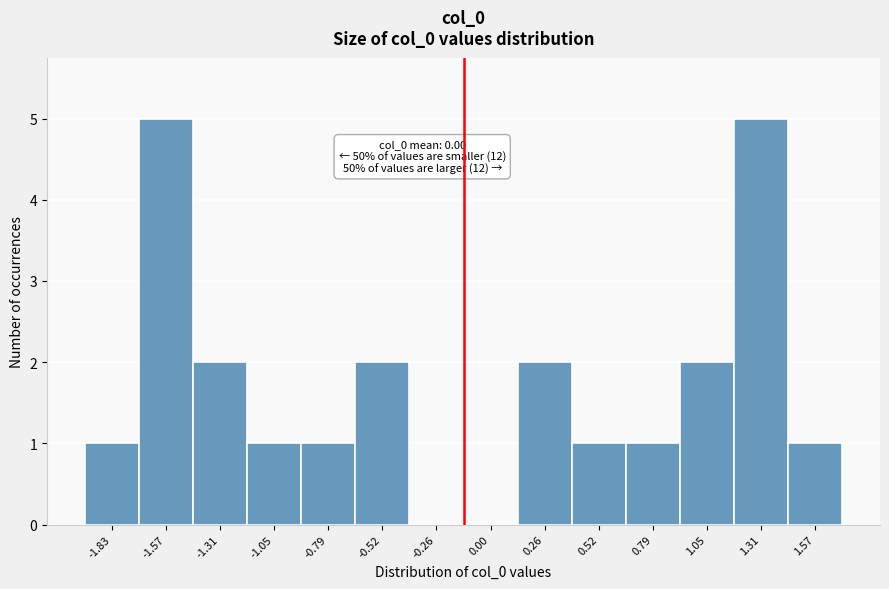

Reading right to left, list all the values displayed in this chart.

1.57=1	1.31=5	1.05=2	0.79=1	0.52=1	0.26=2	0.00=0	-0.26=0	-0.52=2	-0.79=1	-1.05=1	-1.31=2	-1.57=5	-1.83=1